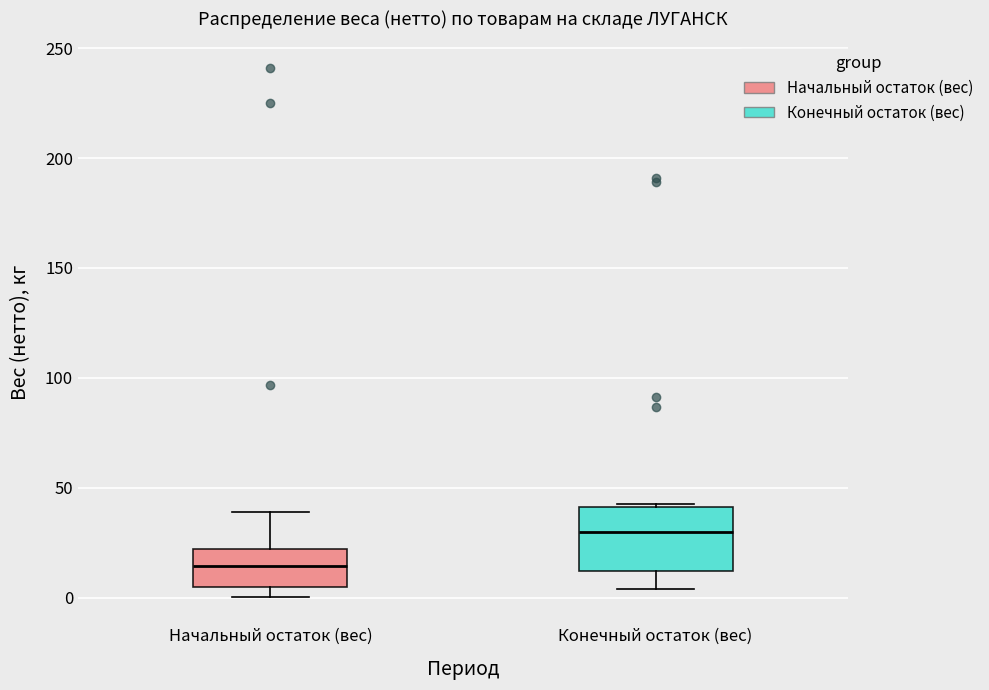

Comparing the boxes themselves (not the whiskers), which one is the tallest?

Конечный остаток (вес)